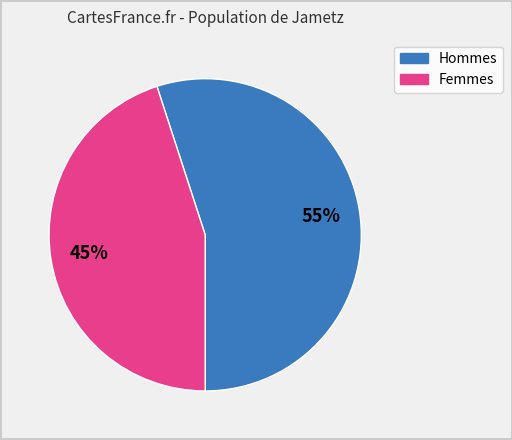

To the nearest percent, what is the average slice percentage?

50%